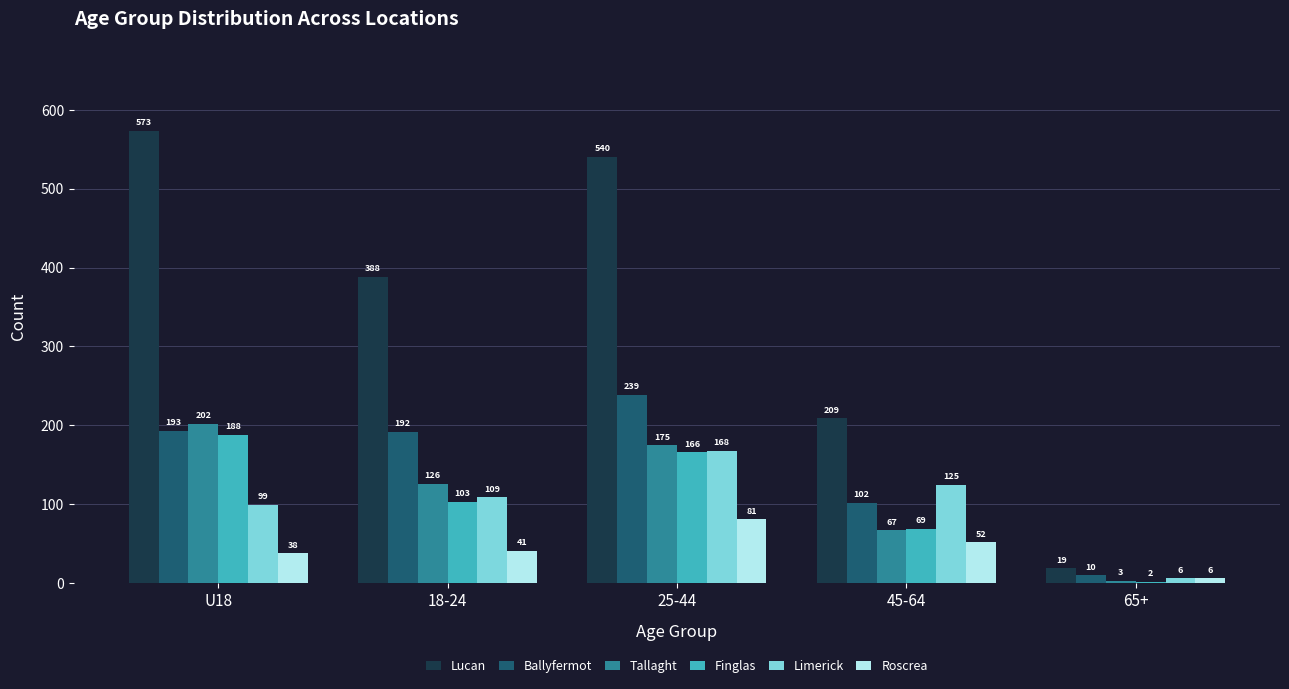

What is the sum of all Ballyfermot values?

736